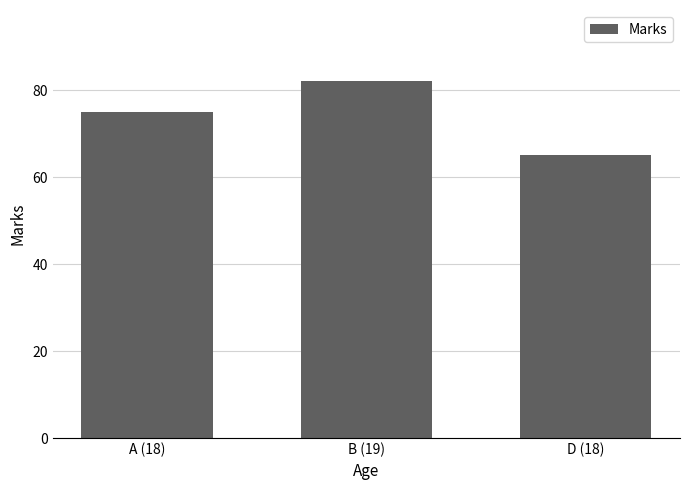

How many categories are shown in the chart?

3